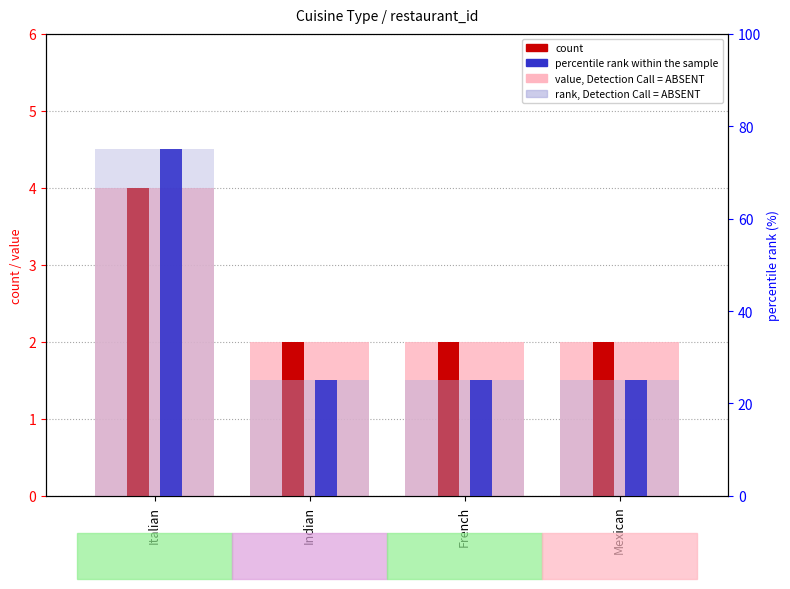

What is the difference between the maximum and second lowest values in the percentile rank within the sample series?

50